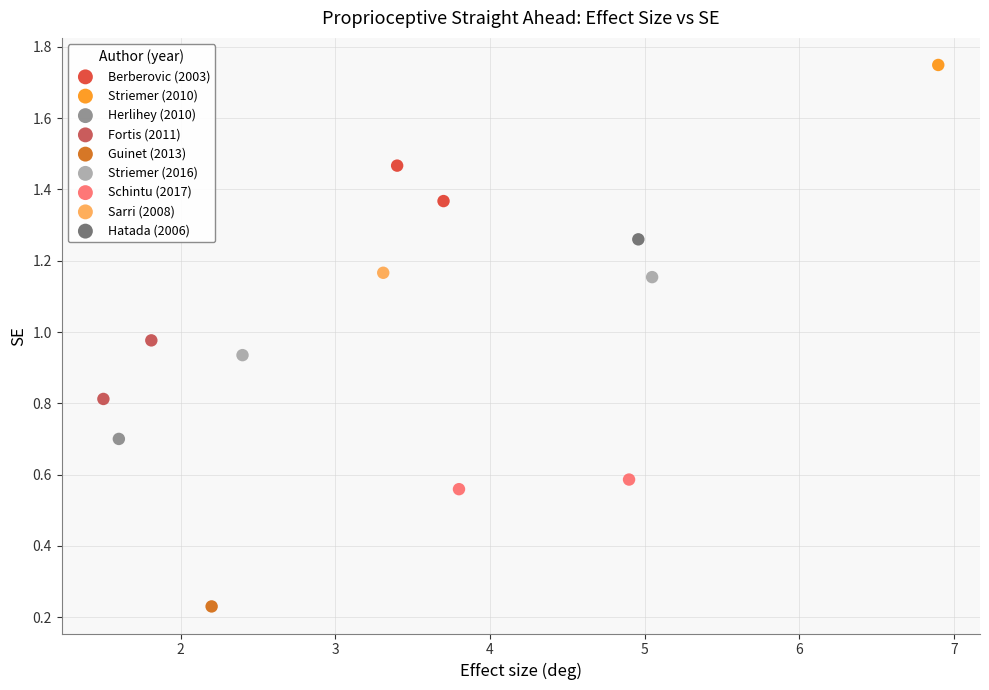

What are all the series names shown in the legend?

Berberovic (2003), Striemer (2010), Herlihey (2010), Fortis (2011), Guinet (2013), Striemer (2016), Schintu (2017), Sarri (2008), Hatada (2006)